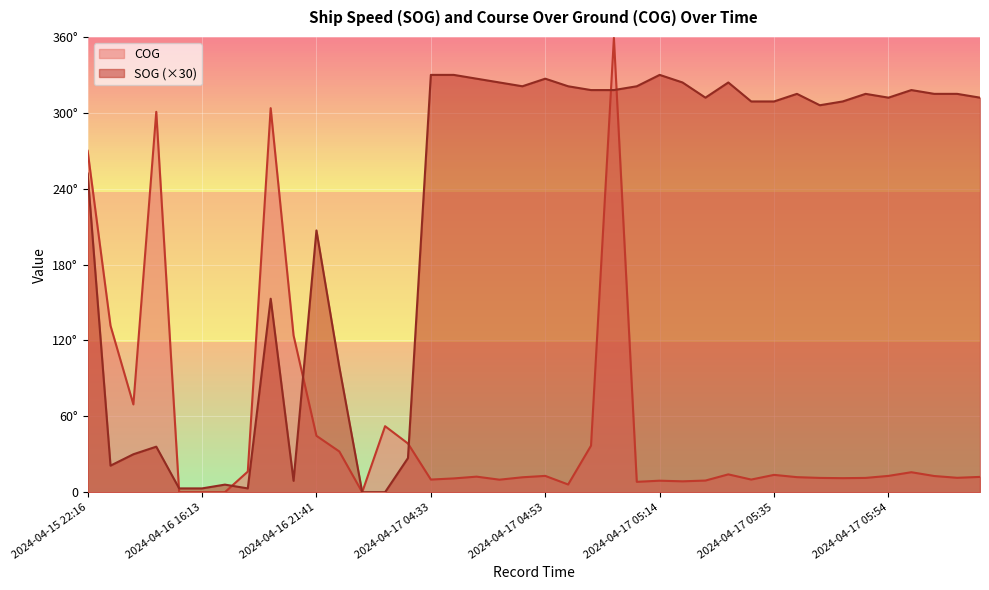

How many interior local peaks does the COG series have?

10